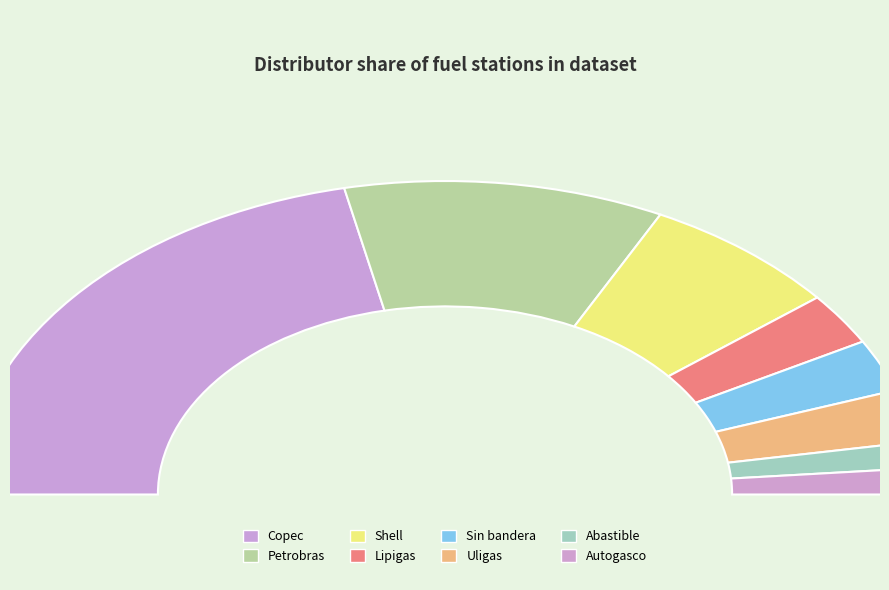

Is Petrobras the majority of the pie?

No